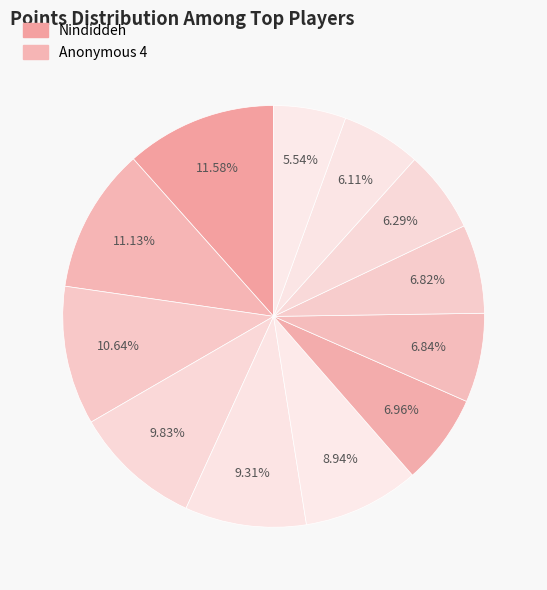

Count the number of slices in the pie.

12